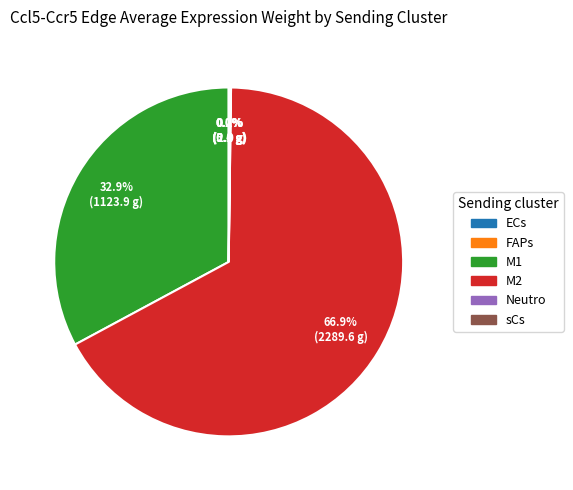

Does any single category account for the majority?

Yes